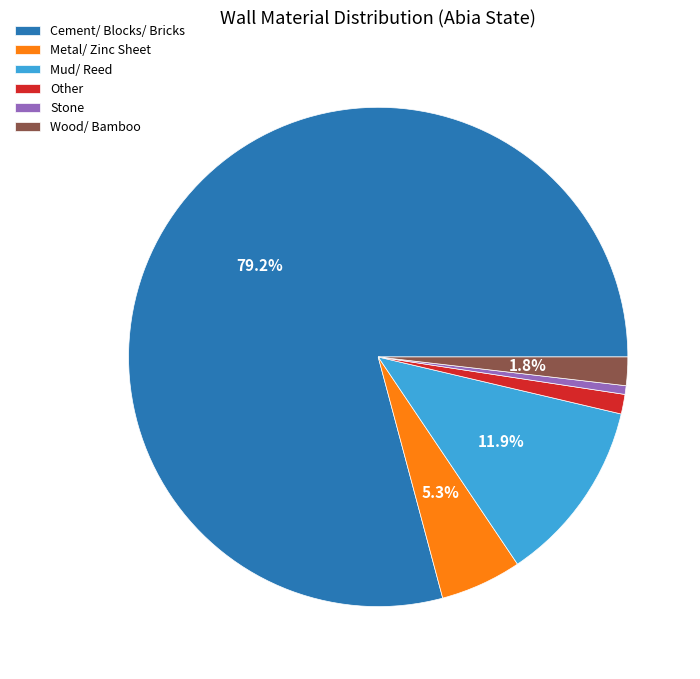

Which has a higher value, Stone or Other?

Other